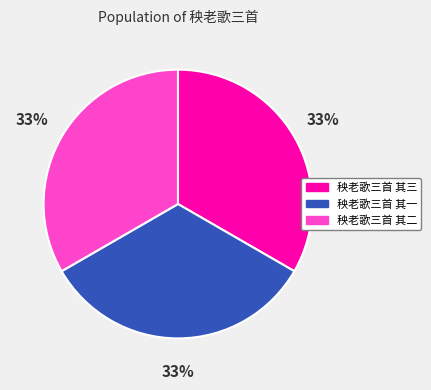

Combined, do 秧老歌三首 其二 and 秧老歌三首 其一 account for over 50%?

Yes